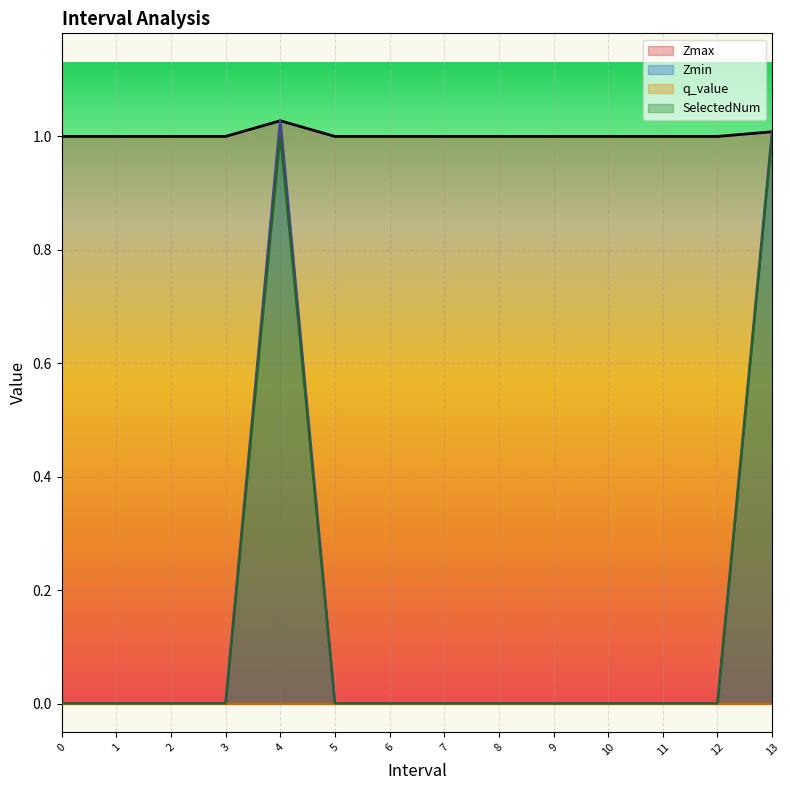

What is the label of the 6th point from the left?

5